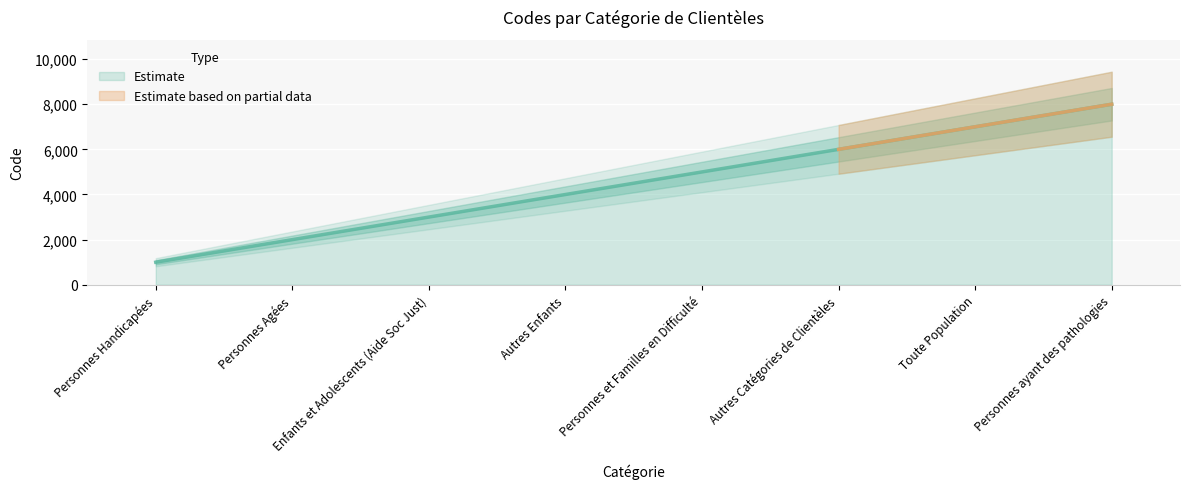

The chart shows a value of 1863 at Personnes ayant des pathologies. True or false?

False